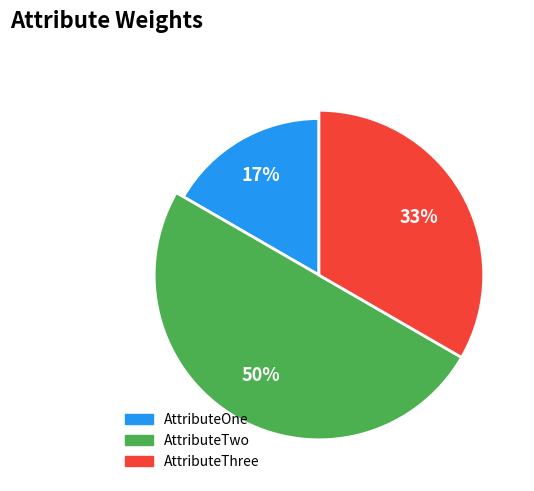

Does any single category account for the majority?

No